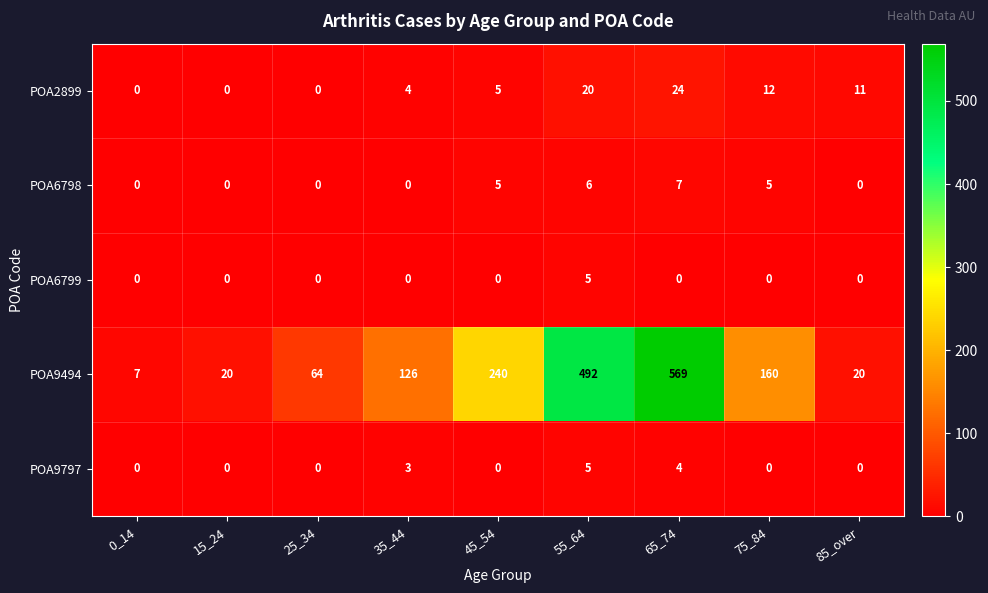

At which label is POA9494 closest to 288?

45_54